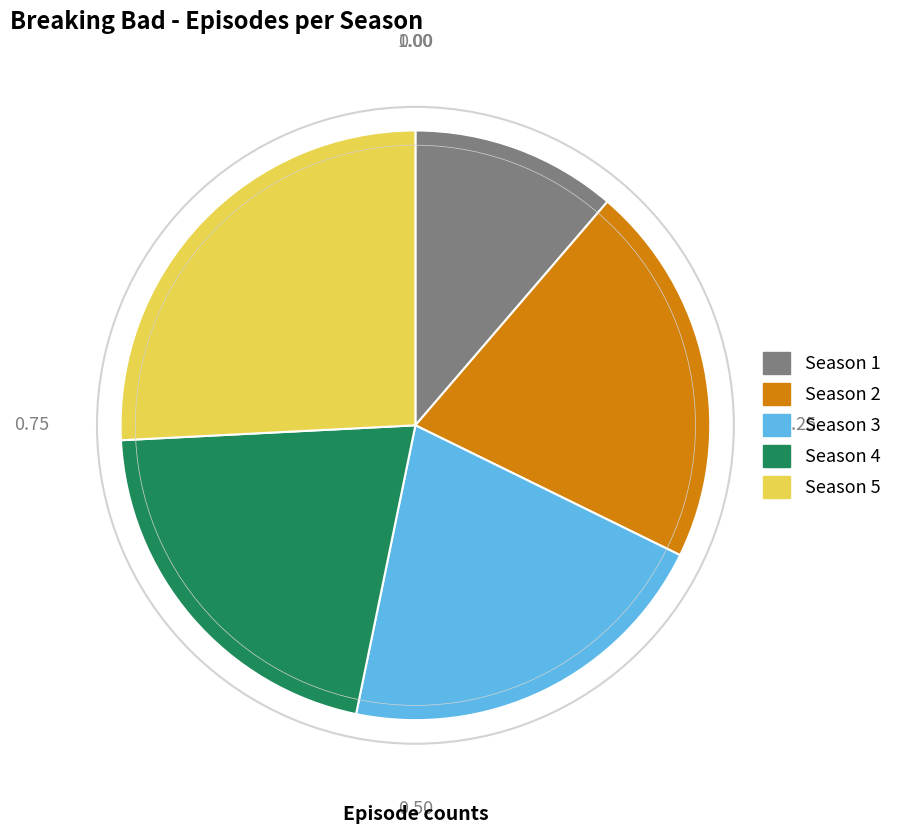

What is the largest slice in the pie chart?

Season 5